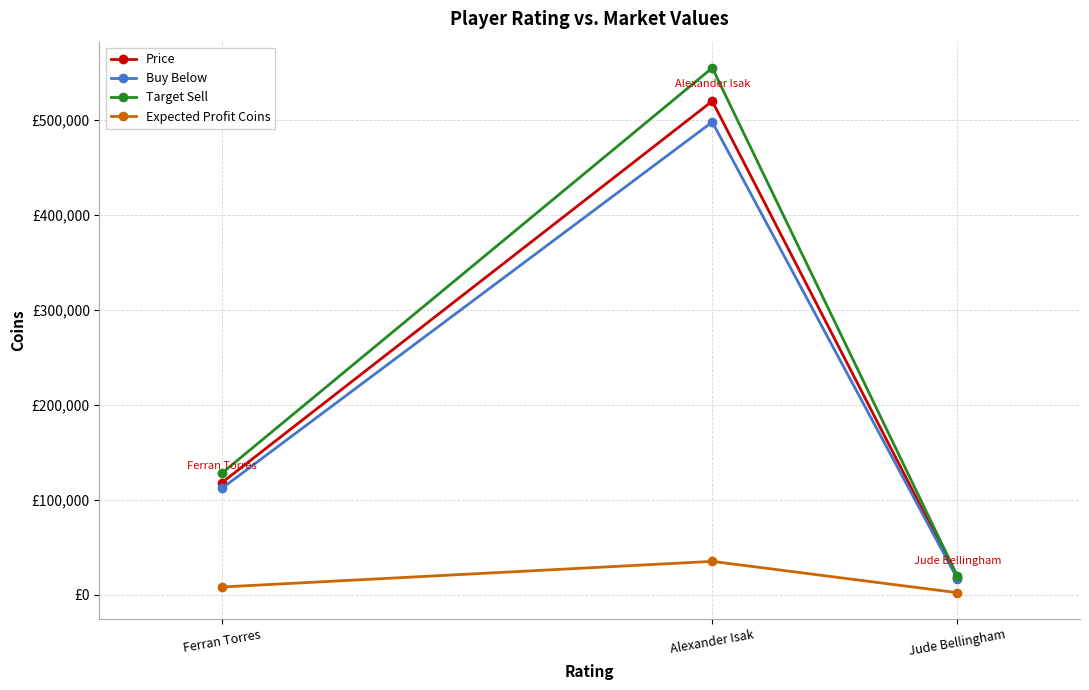

At which category is the sum across all series the highest?

Alexander Isak